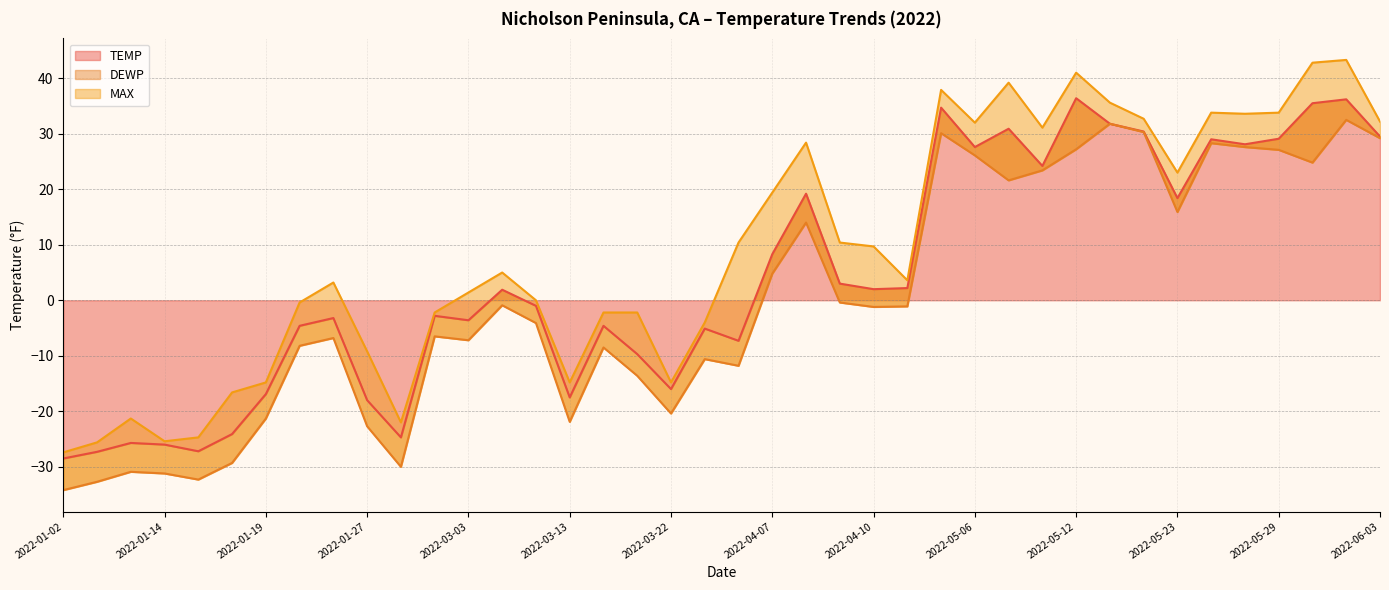

True or false: TEMP has more than 2 points higher than both neighbors.

True